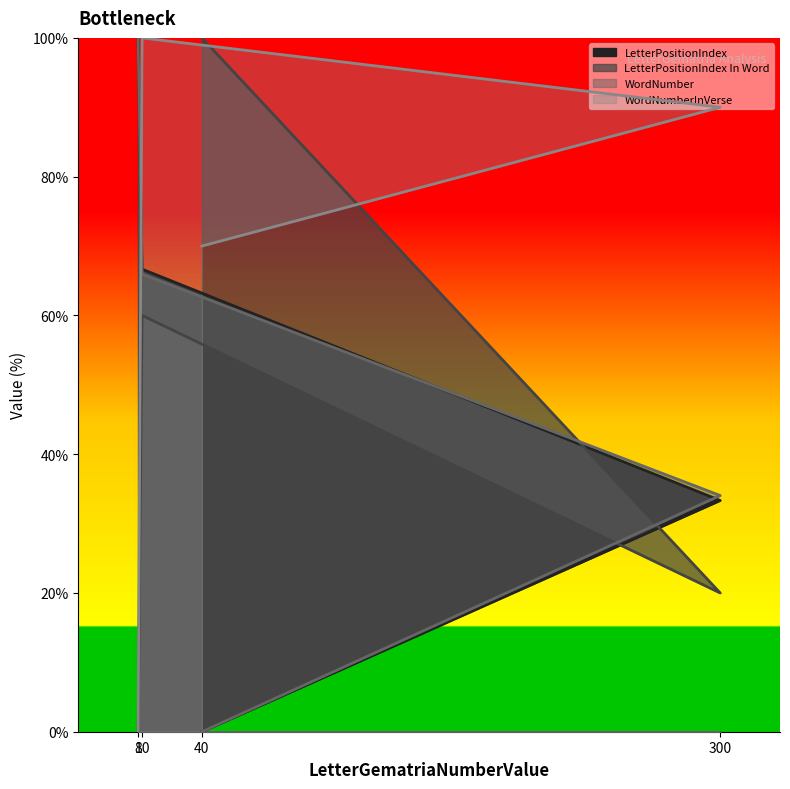

Rank the series by their maximum value, from lowest to highest.

LetterPositionIndex, LetterPositionIndex In Word, WordNumber, WordNumberInVerse